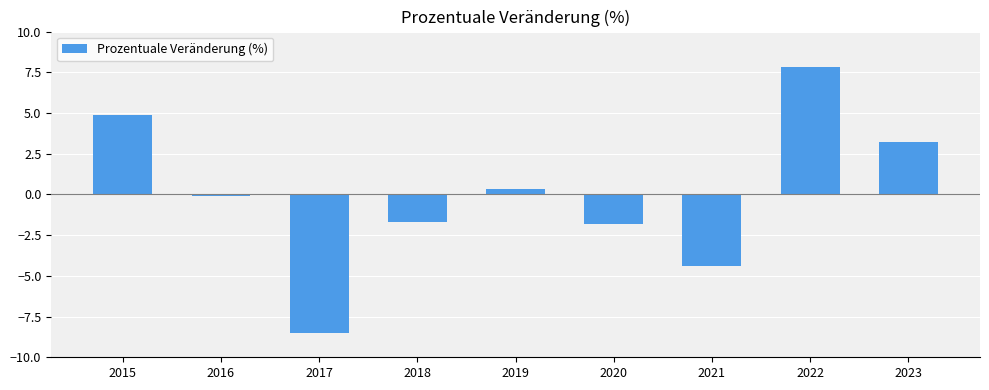

True or false: the data shows -0.1 at 2016.

True